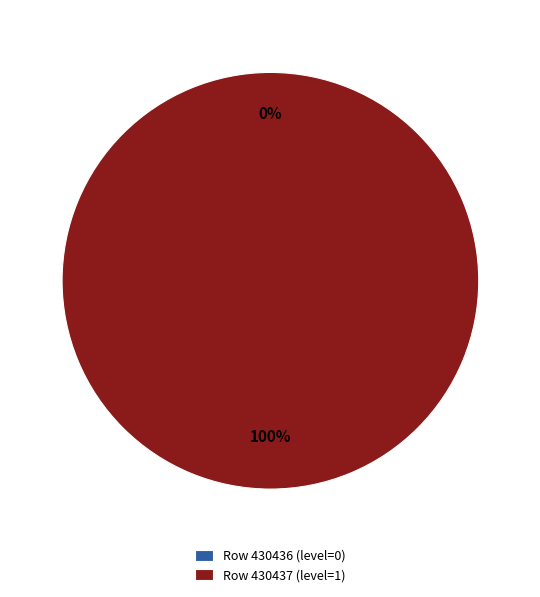

Count the number of slices in the pie.

2